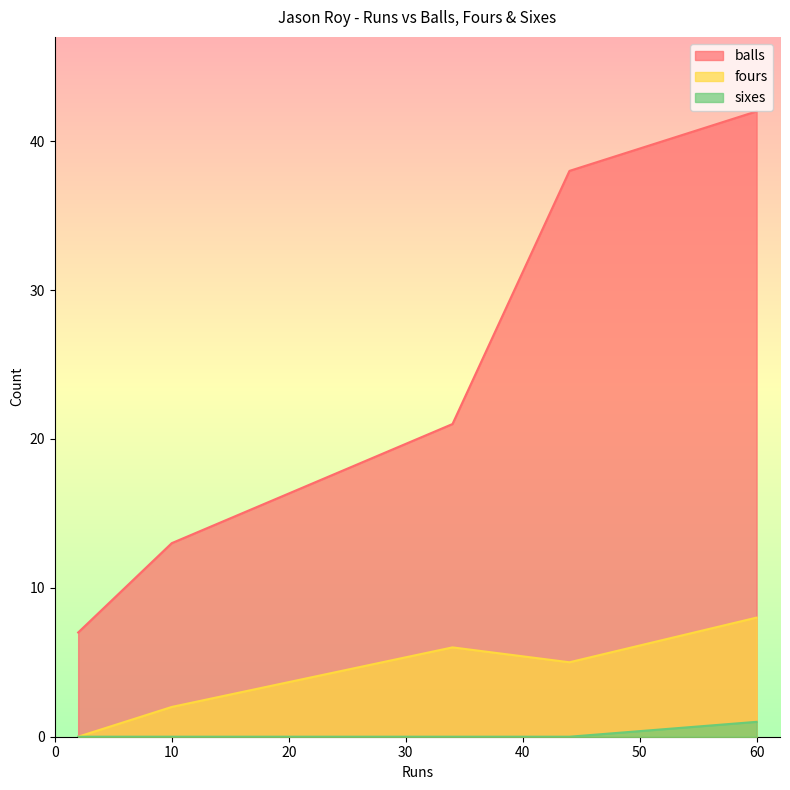

How many categories are shown in the chart?

5